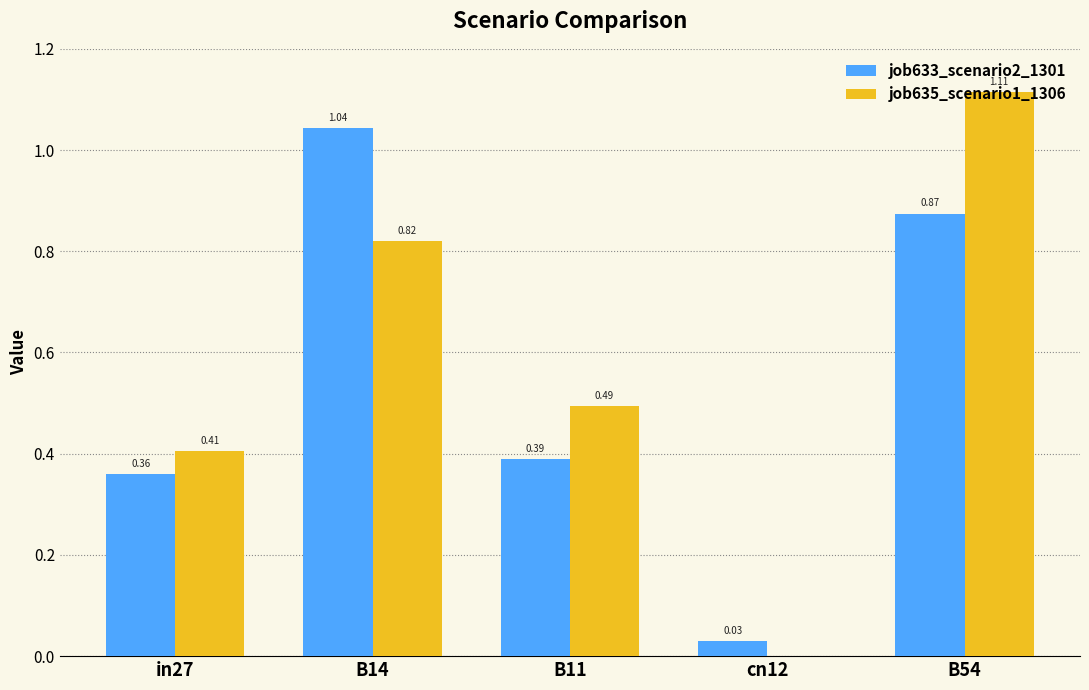

Which category has the highest value across all series?

B54